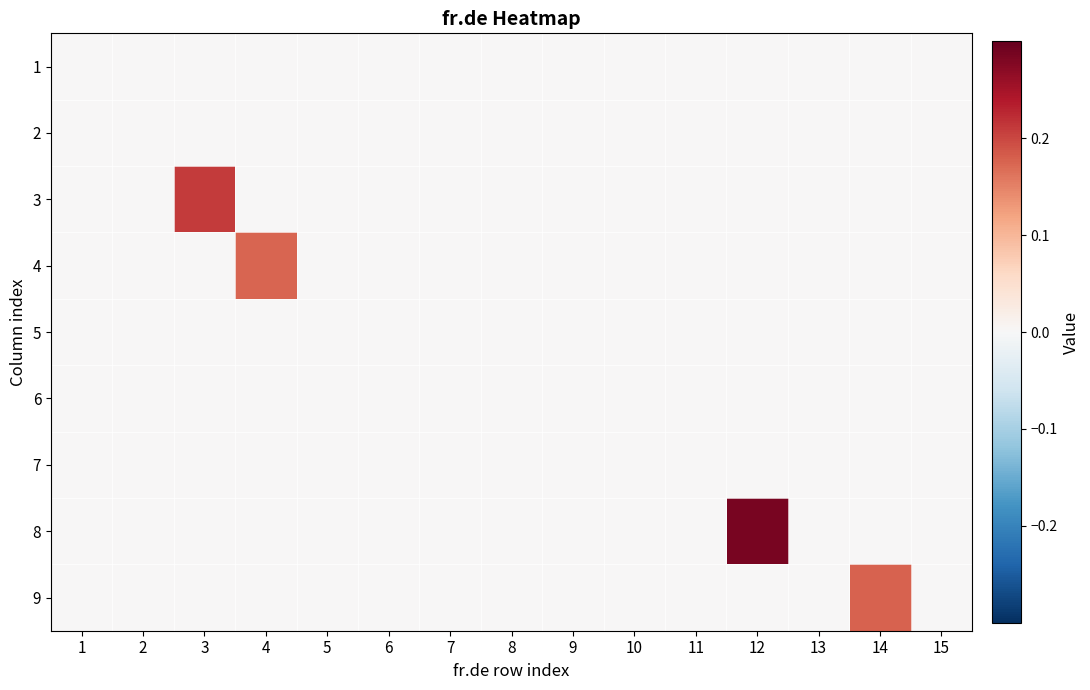

Reading left to right, transcribe all the data shown in this chart.

1: 1=0.0	2=0.0	3=0.0	4=0.0	5=0.0	6=0.0	7=0.0	8=0.0	9=0.0	10=0.0	11=0.0	12=0.0	13=0.0	14=0.0	15=0.0
2: 1=0.0	2=0.0	3=0.0	4=0.0	5=0.0	6=0.0	7=0.0	8=0.0	9=0.0	10=0.0	11=0.0	12=0.0	13=0.0	14=0.0	15=0.0
3: 1=0.0	2=0.0	3=0.2	4=0.0	5=0.0	6=0.0	7=0.0	8=0.0	9=0.0	10=0.0	11=0.0	12=0.0	13=0.0	14=0.0	15=0.0
4: 1=0.0	2=0.0	3=0.0	4=0.2	5=0.0	6=0.0	7=0.0	8=0.0	9=0.0	10=0.0	11=0.0	12=0.0	13=0.0	14=0.0	15=0.0
5: 1=0.0	2=0.0	3=0.0	4=0.0	5=0.0	6=0.0	7=0.0	8=0.0	9=0.0	10=0.0	11=0.0	12=0.0	13=0.0	14=0.0	15=0.0
6: 1=0.0	2=0.0	3=0.0	4=0.0	5=0.0	6=0.0	7=0.0	8=0.0	9=0.0	10=0.0	11=0.0	12=0.0	13=0.0	14=0.0	15=0.0
7: 1=0.0	2=0.0	3=0.0	4=0.0	5=0.0	6=0.0	7=0.0	8=0.0	9=0.0	10=0.0	11=0.0	12=0.0	13=0.0	14=0.0	15=0.0
8: 1=0.0	2=0.0	3=0.0	4=0.0	5=0.0	6=0.0	7=0.0	8=0.0	9=0.0	10=0.0	11=0.0	12=0.3	13=0.0	14=0.0	15=0.0
9: 1=0.0	2=0.0	3=0.0	4=0.0	5=0.0	6=0.0	7=0.0	8=0.0	9=0.0	10=0.0	11=0.0	12=0.0	13=0.0	14=0.2	15=0.0